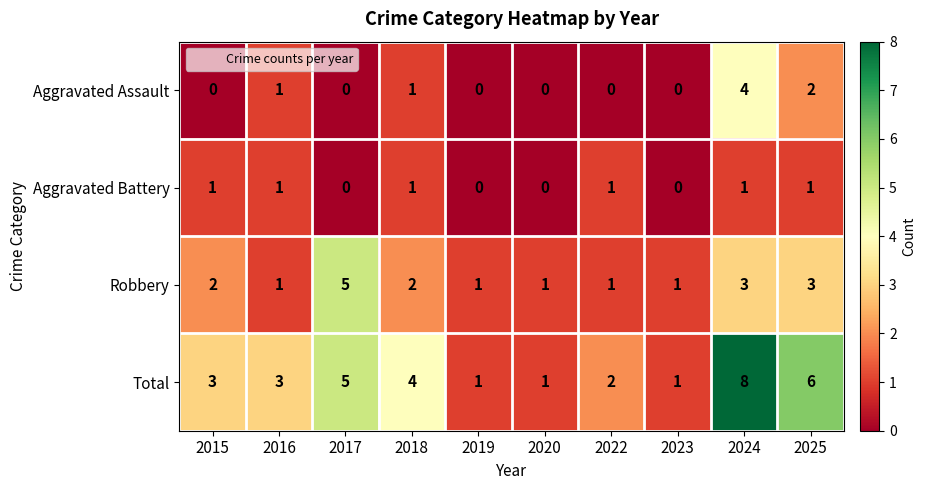

What is the difference between the highest and lowest values at 2015?

3